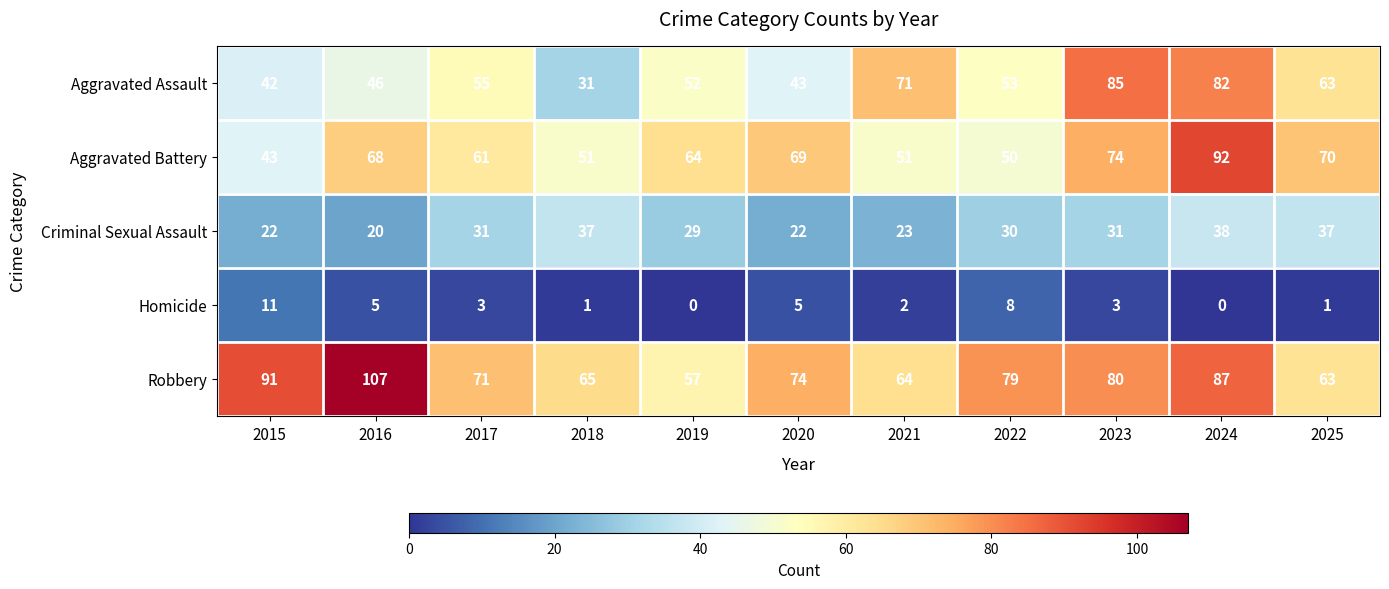

What is the sum of the Aggravated Assault values at 2019 and 2025?

115